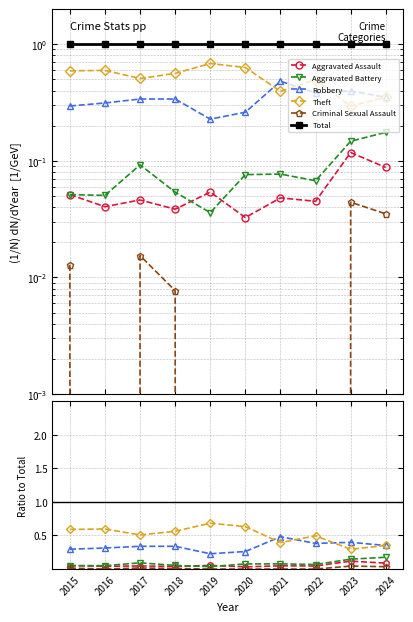

Does the chart have visible grid lines?

Yes